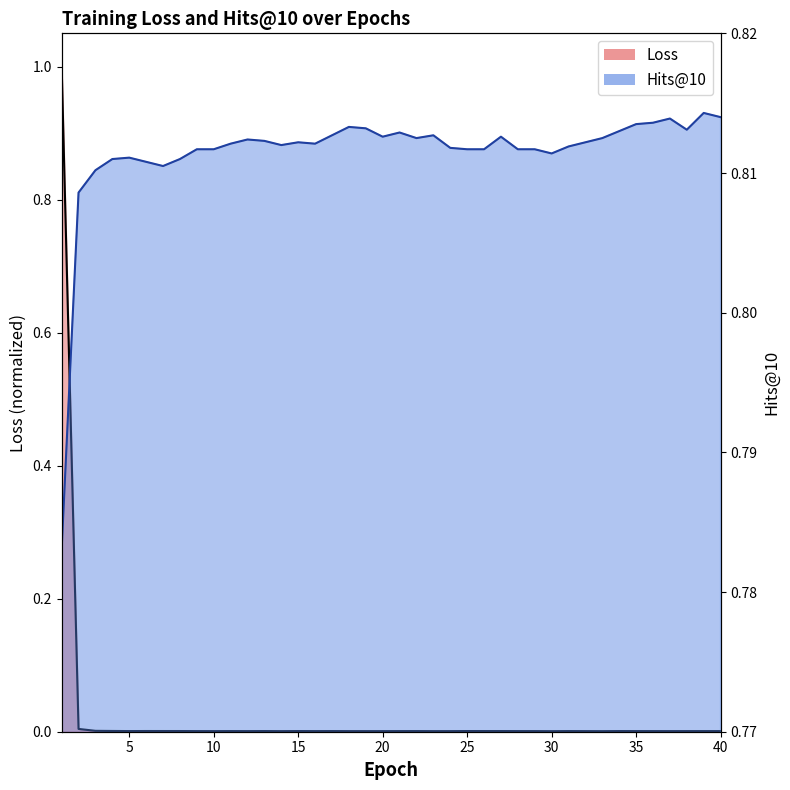

Does the chart display data point markers on the line(s)?

No